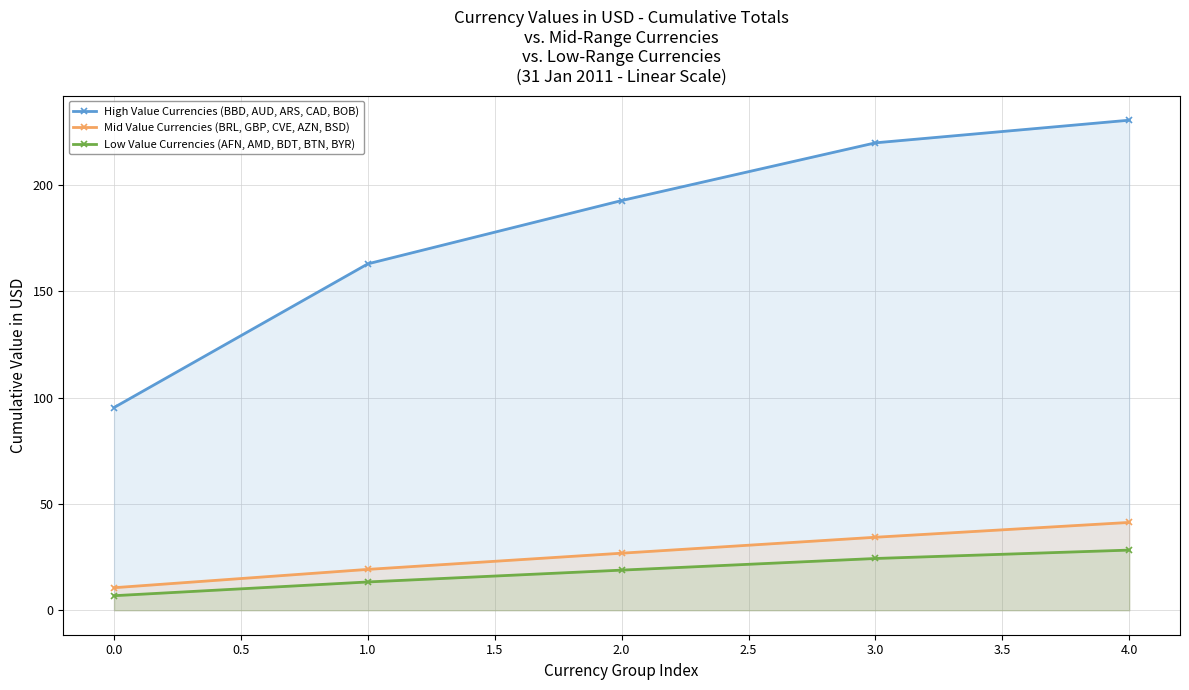

The Low Value Currencies (AFN, AMD, BDT, BTN, BYR) series shows 30.6 at 2.0. True or false?

False